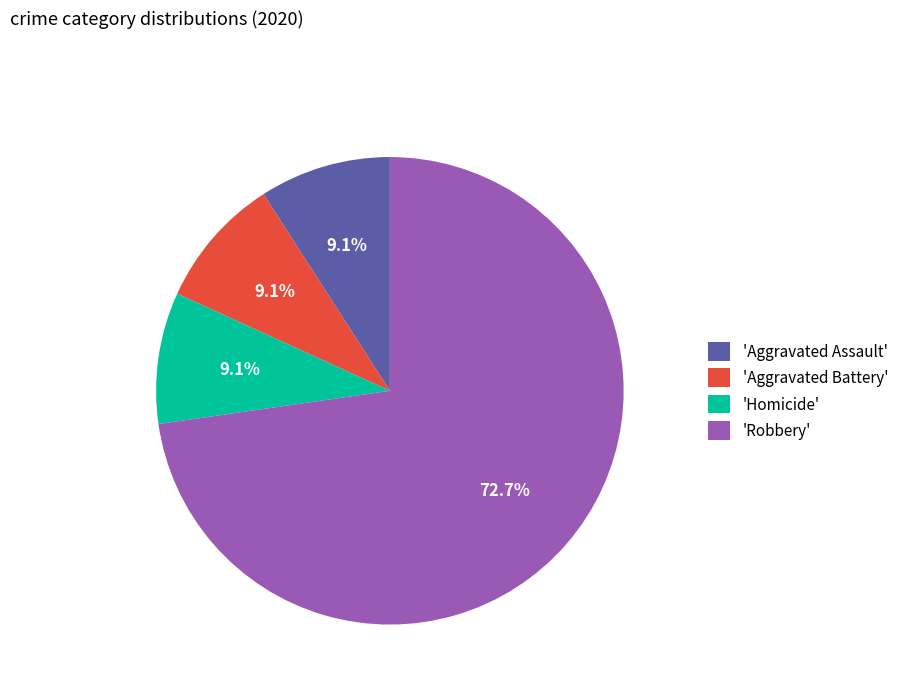

How many slices are in this pie chart?

4